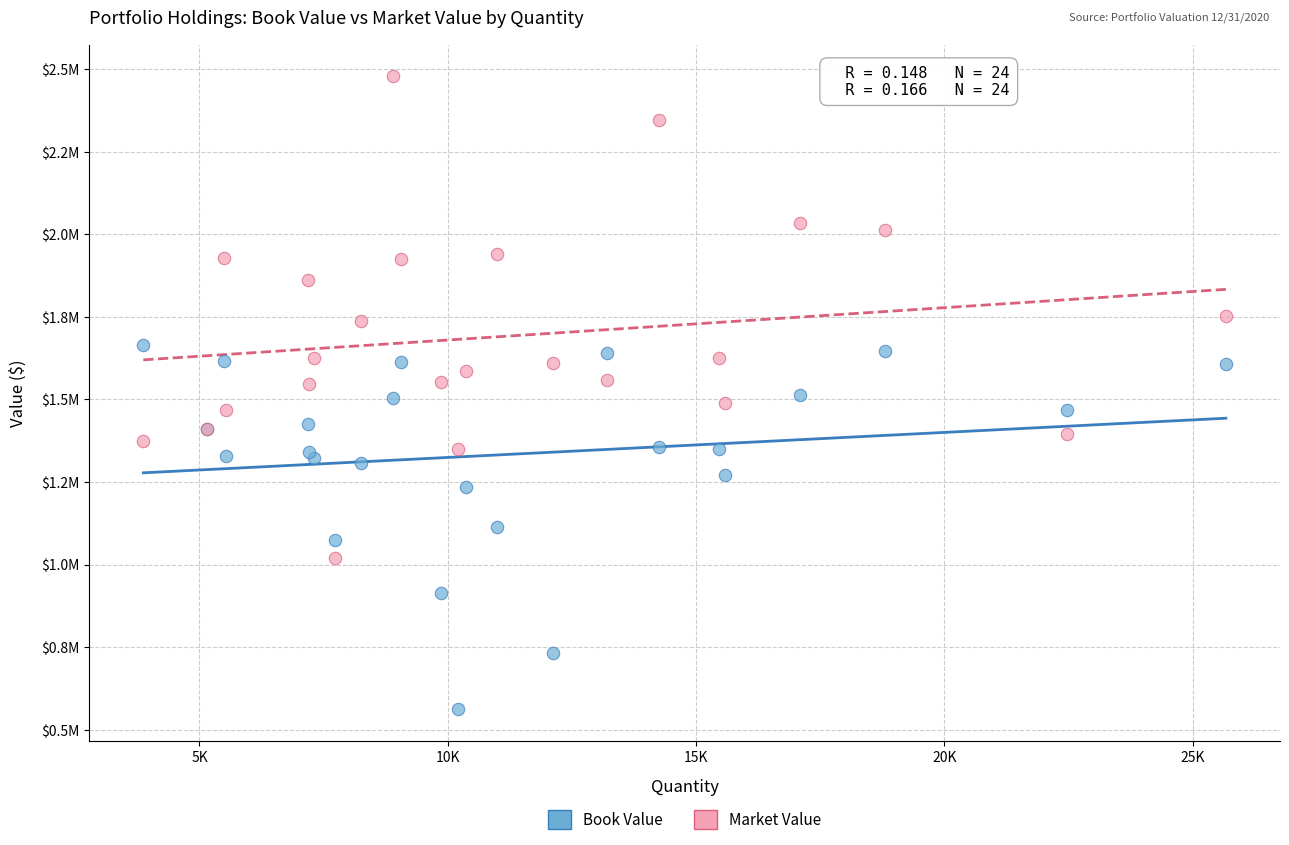

What are all the series names shown in the legend?

Book Value, Market Value